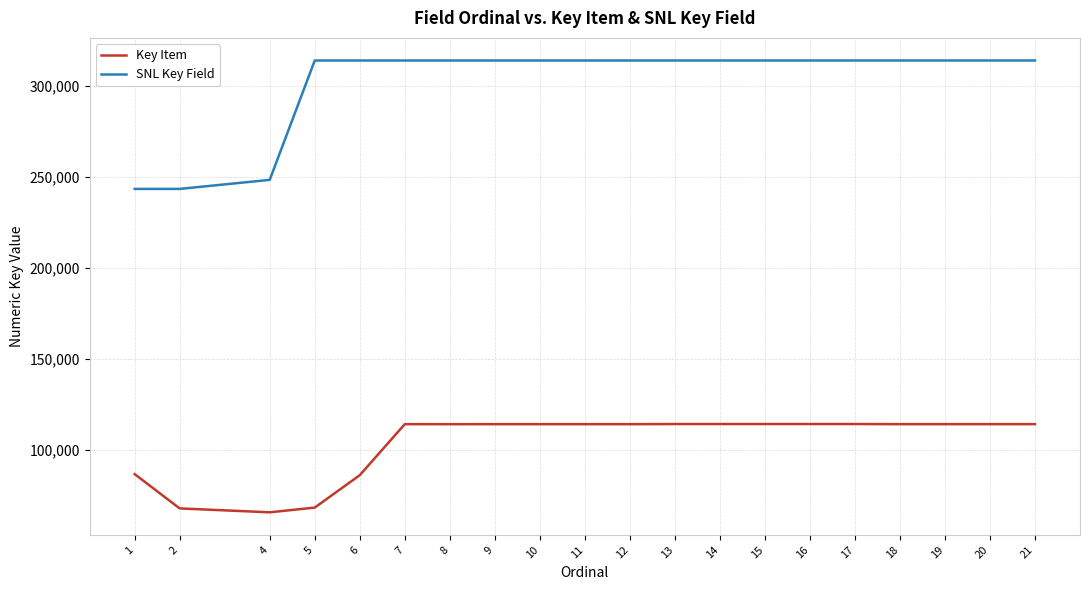

The Key Item series shows 114271 at 18. True or false?

True